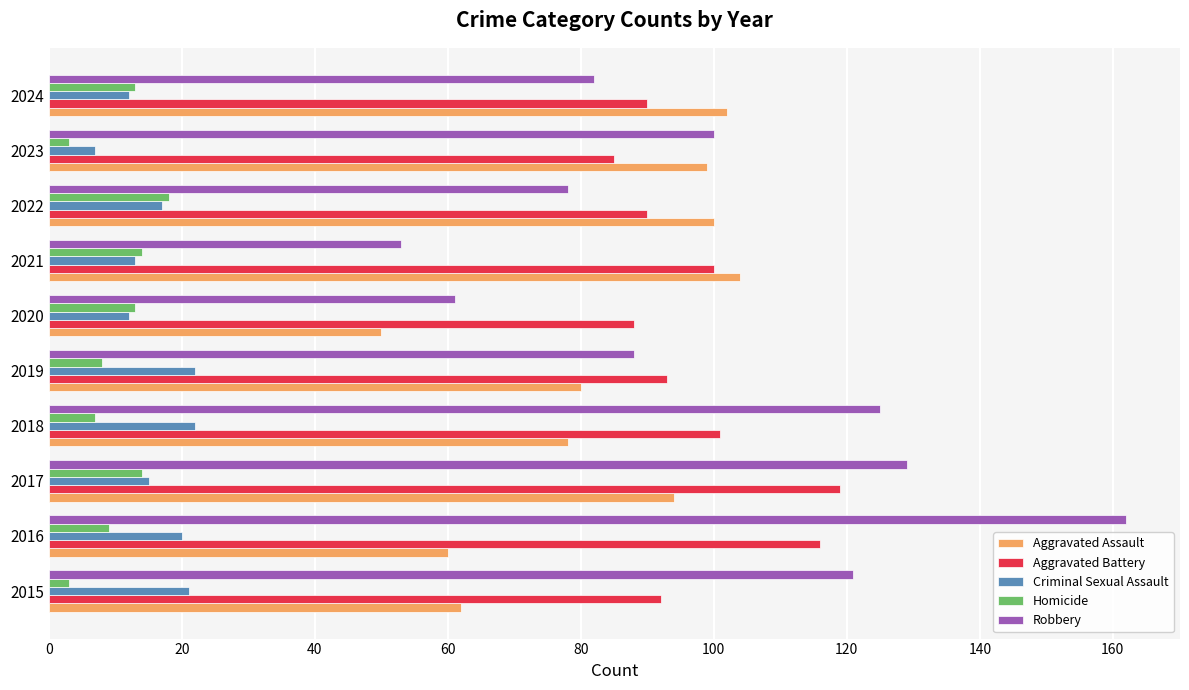

What is the difference between the maximum and minimum values in the Aggravated Battery series?

34